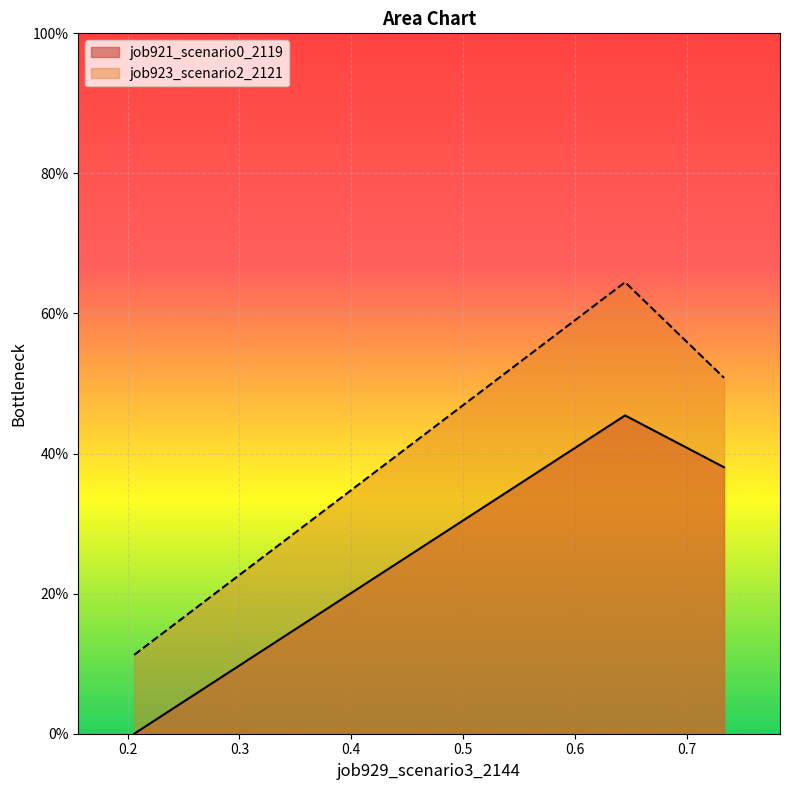

How many lines are shown in the chart?

2